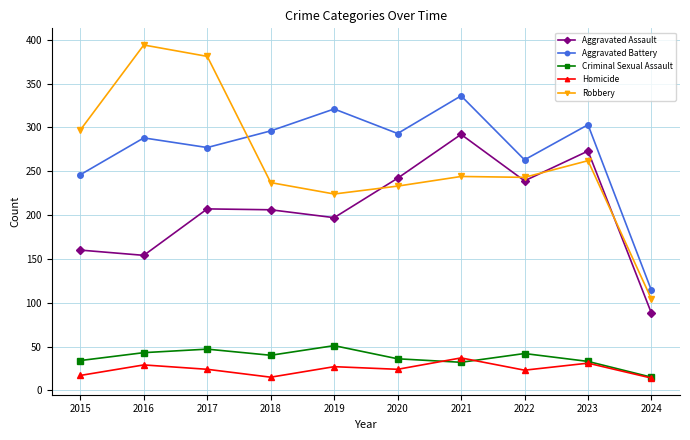

What is the value of the Robbery point at the 8th from the left?

243